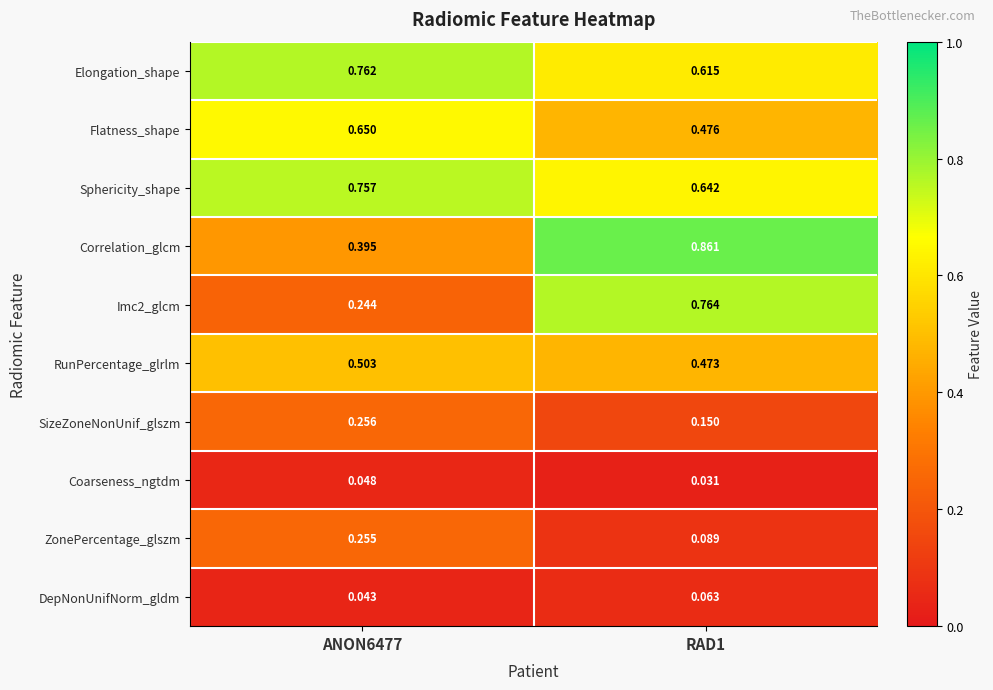

Is the value of RunPercentage_glrlm at ANON6477 greater than the value of Sphericity_shape at ANON6477?

No